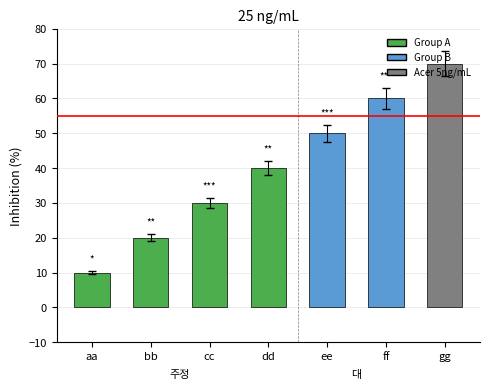

Rank the categories by value from lowest to highest.

aa, bb, cc, dd, ee, ff, gg